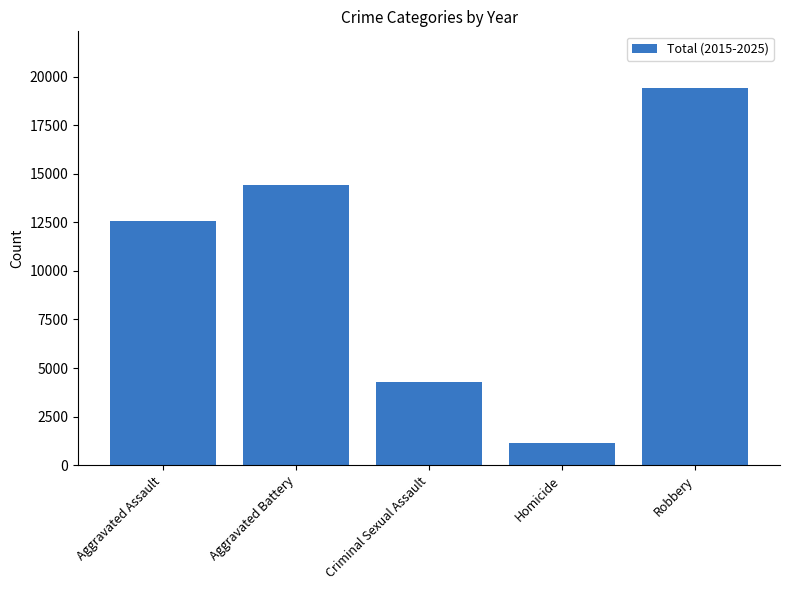

Is it true that the value at Aggravated Assault is 12562?

True